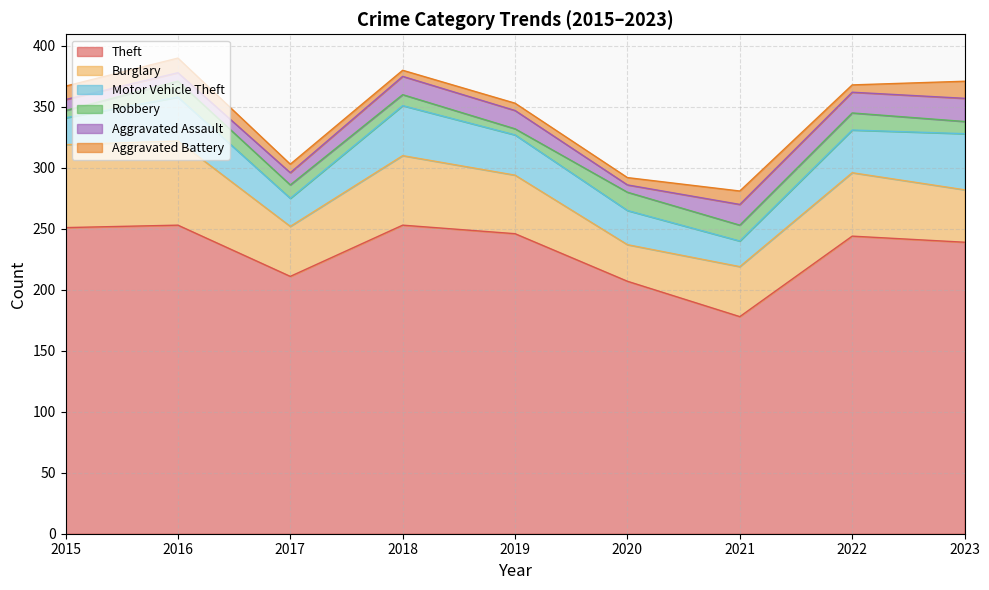

True or false: Robbery and Burglary cross at least once.

False